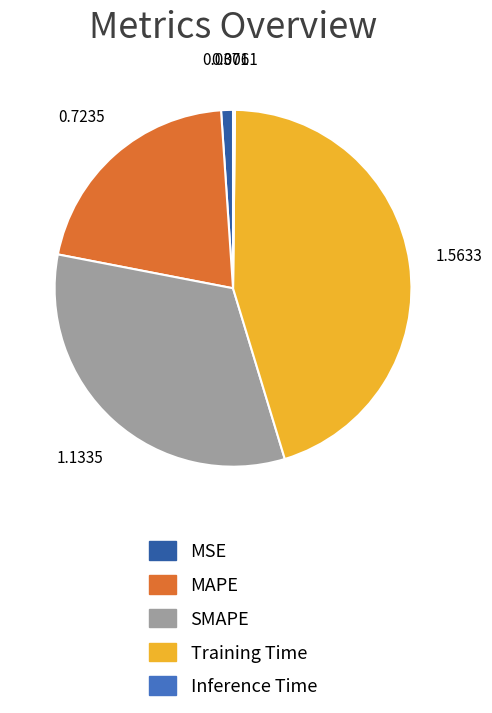

Is there a majority slice in this chart?

No